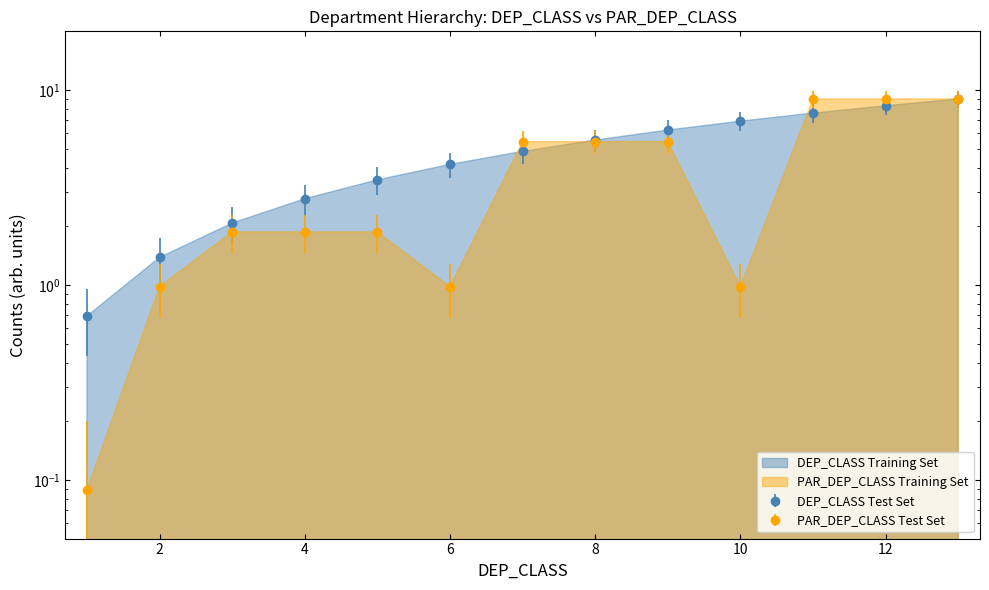

At which label does PAR_DEP_CLASS first exceed 1?

3